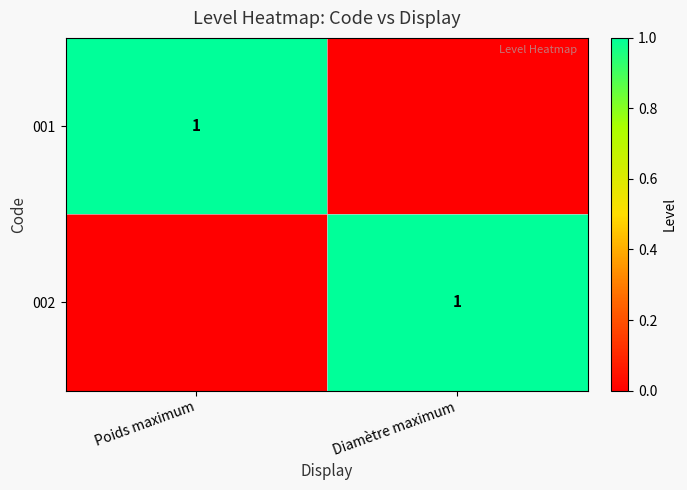

The value of 002 at Diamètre maximum is 0. True or false?

False